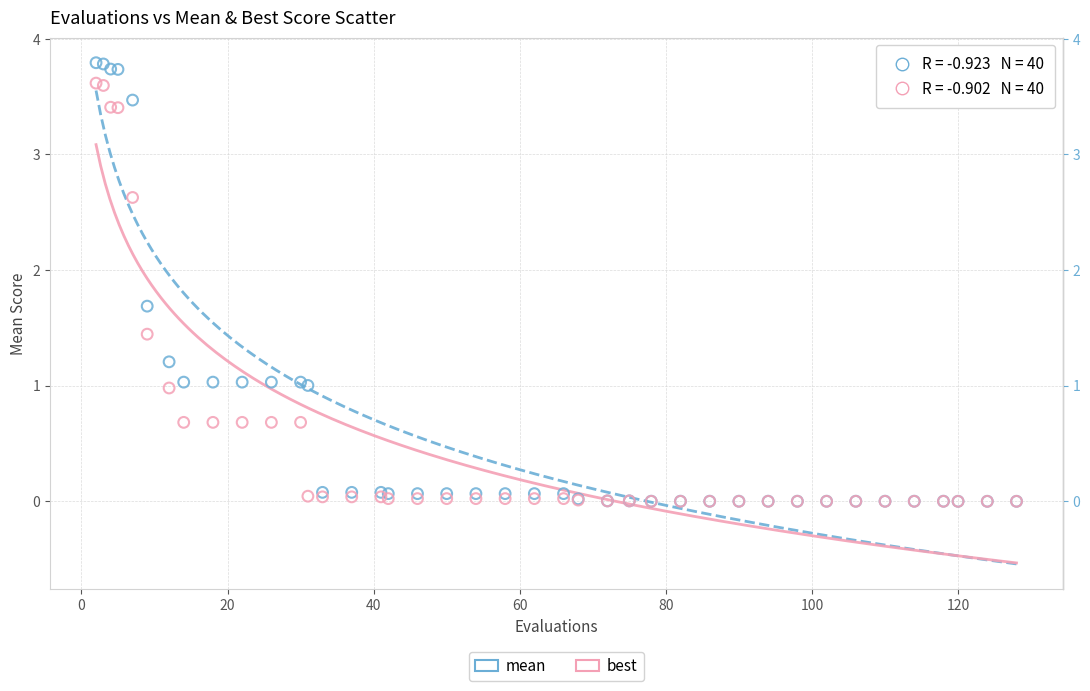

What are all the series names shown in the legend?

mean, best